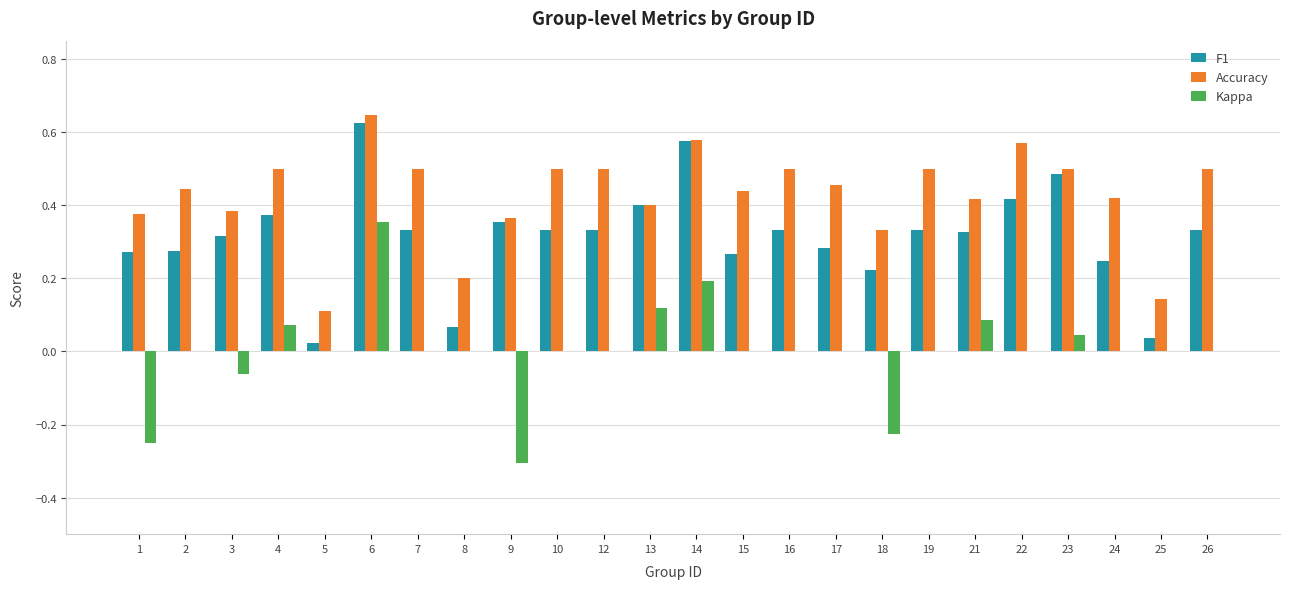

Which category has the highest value in the F1 series?

6